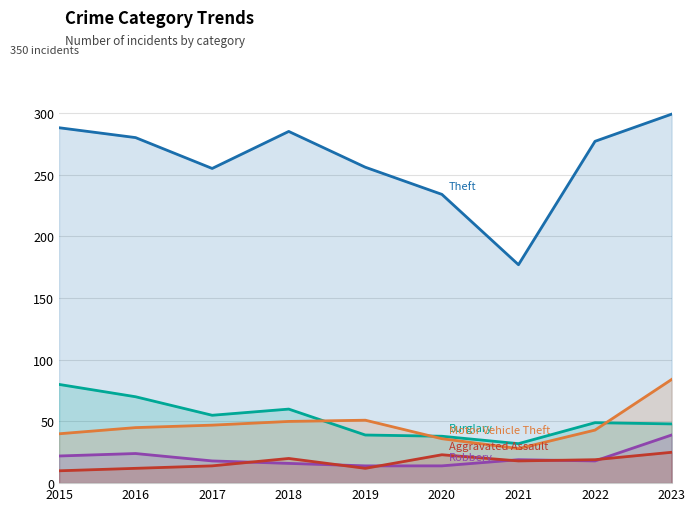

What is the difference between the second highest and minimum values in the Aggravated Assault series?

13